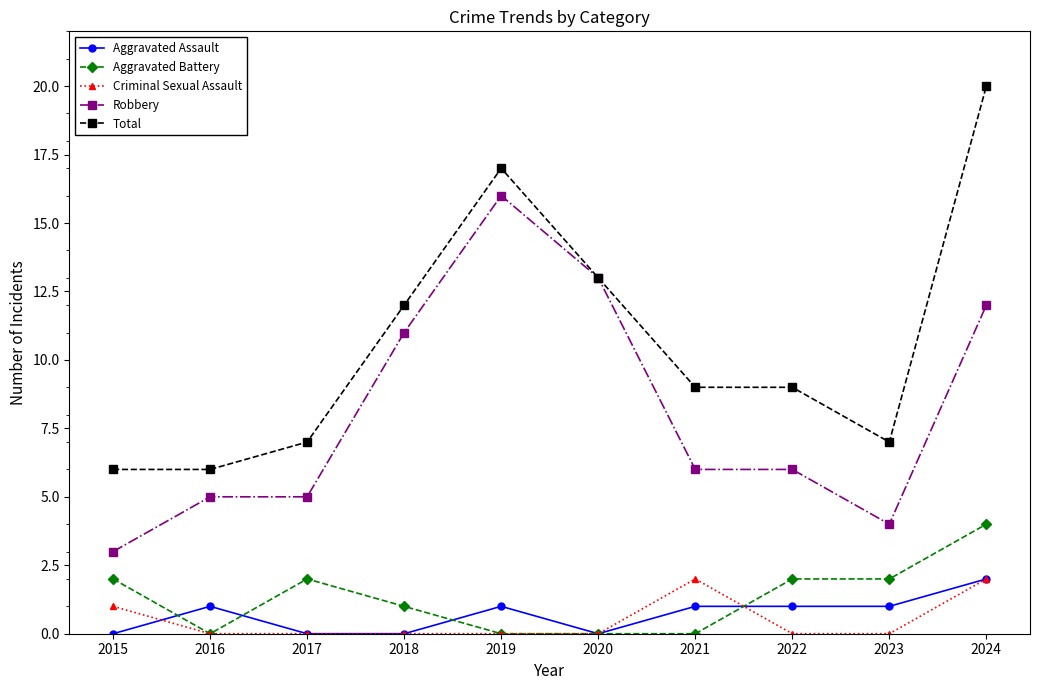

True or false: Criminal Sexual Assault has a value of 1 at 2017.

False